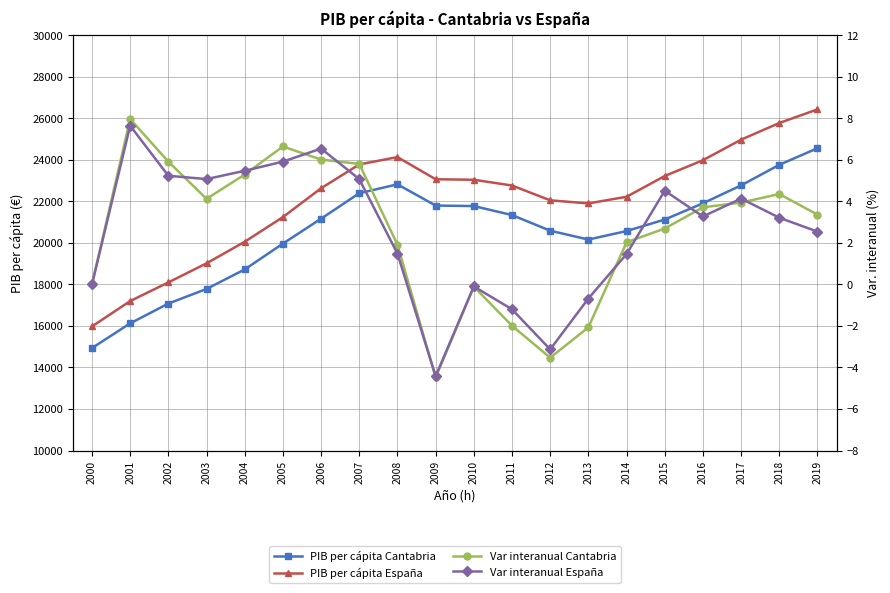

Rank the categories by Var interanual España value from lowest to highest.

2009, 2012, 2011, 2013, 2010, 2000, 2014, 2008, 2019, 2018, 2016, 2017, 2015, 2003, 2007, 2002, 2004, 2005, 2006, 2001